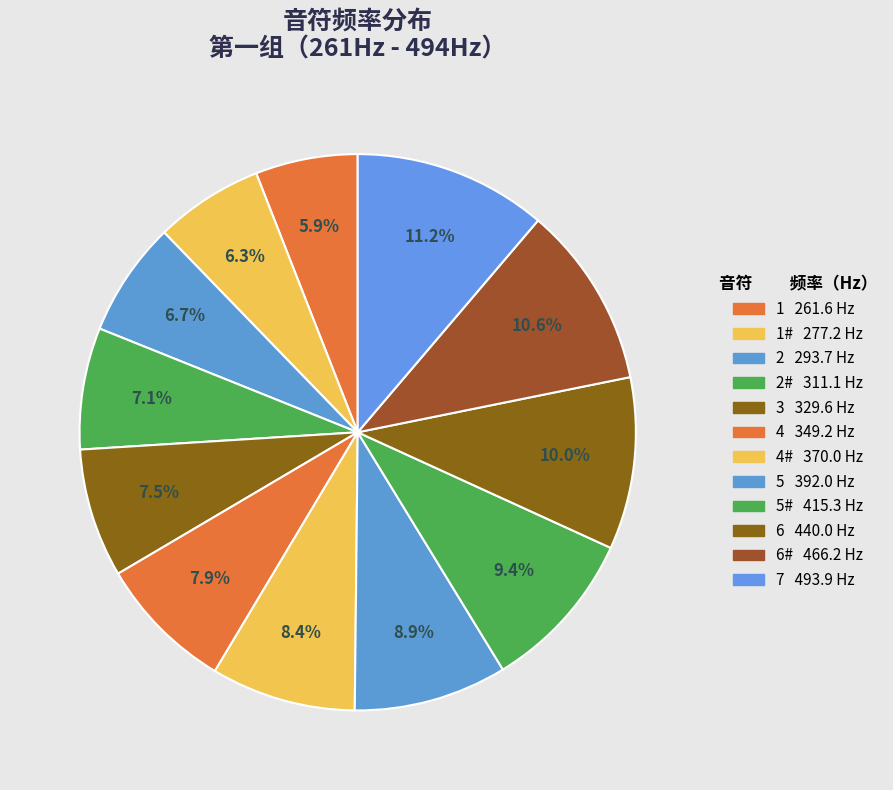

Rank the categories by value from highest to lowest.

7, 6#, 6, 5#, 5, 4#, 4, 3, 2#, 2, 1#, 1